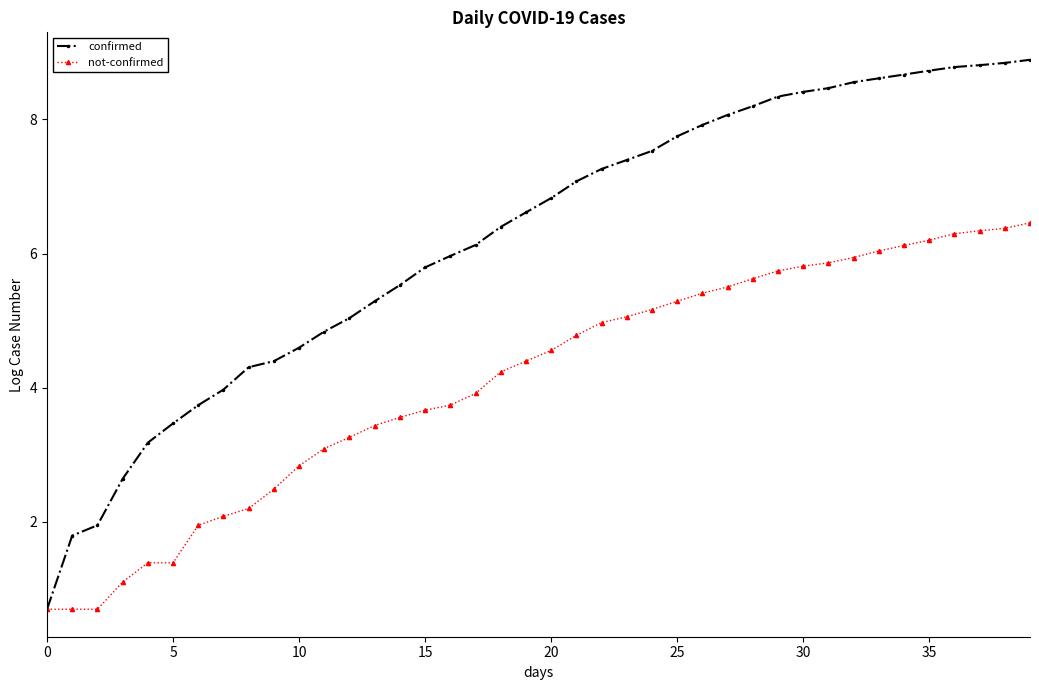

Which series has the largest range (max minus min)?

confirmed